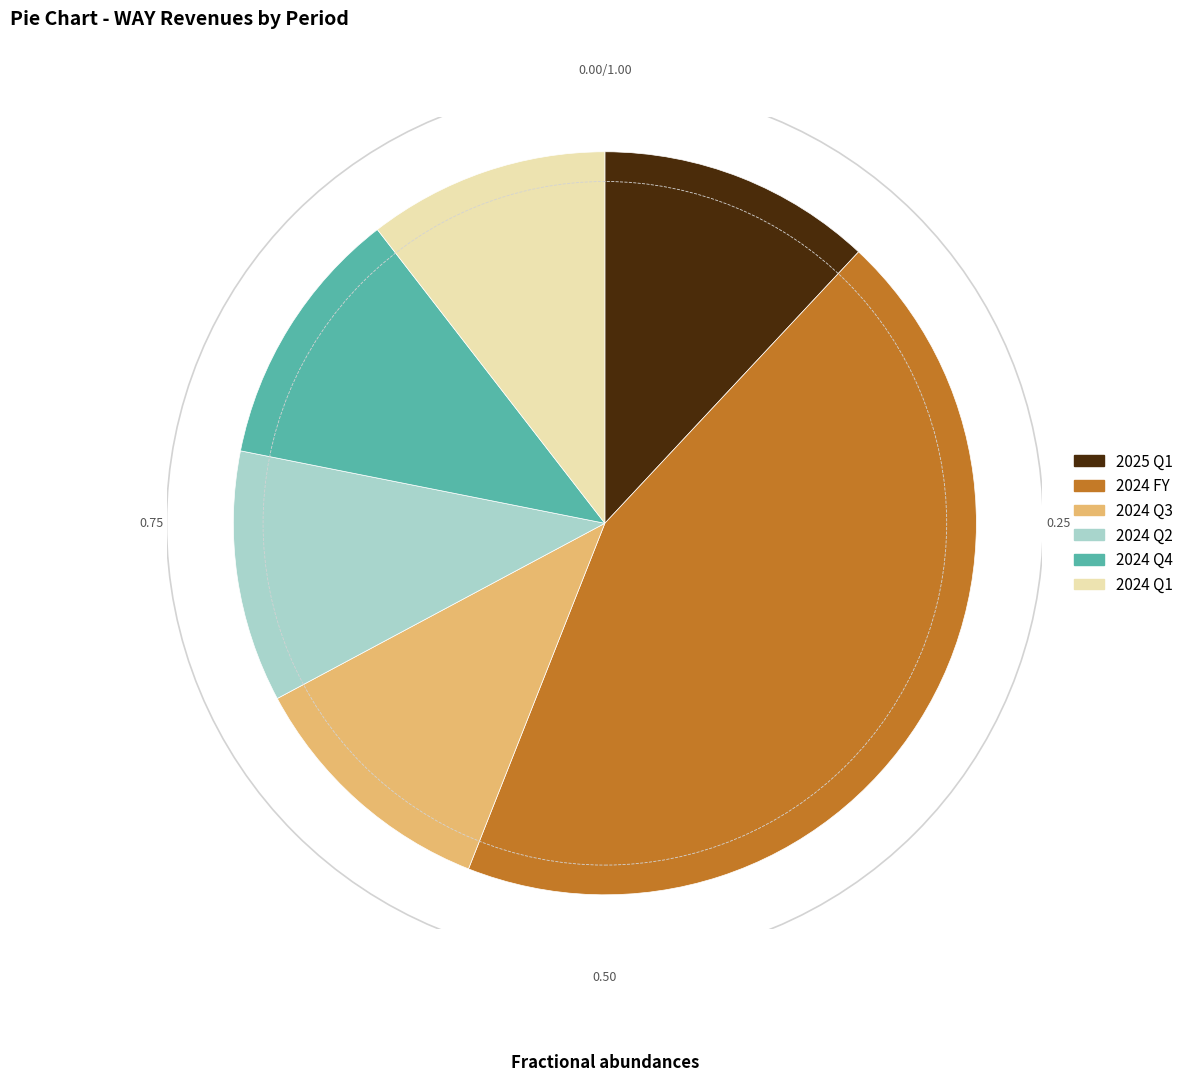

Do 2025 Q1 and 2024 Q4 together represent more than half of the pie?

No